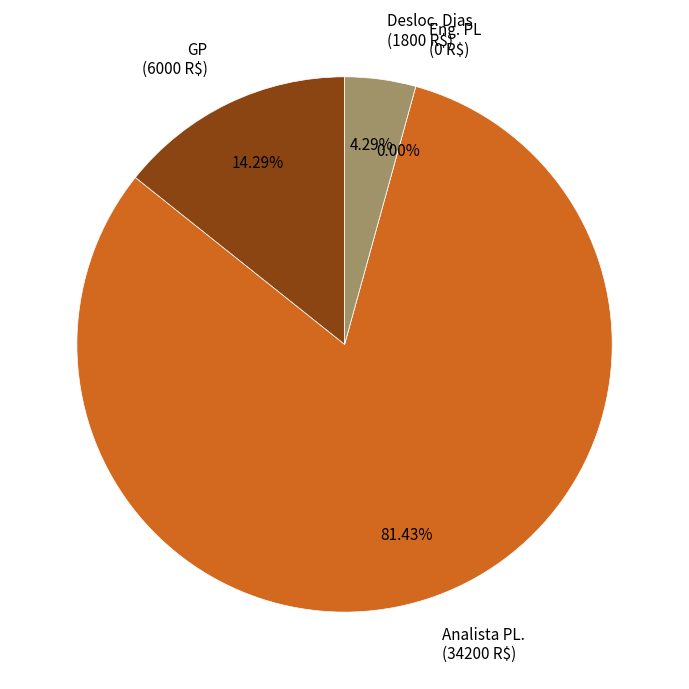

Count the number of slices in the pie.

4